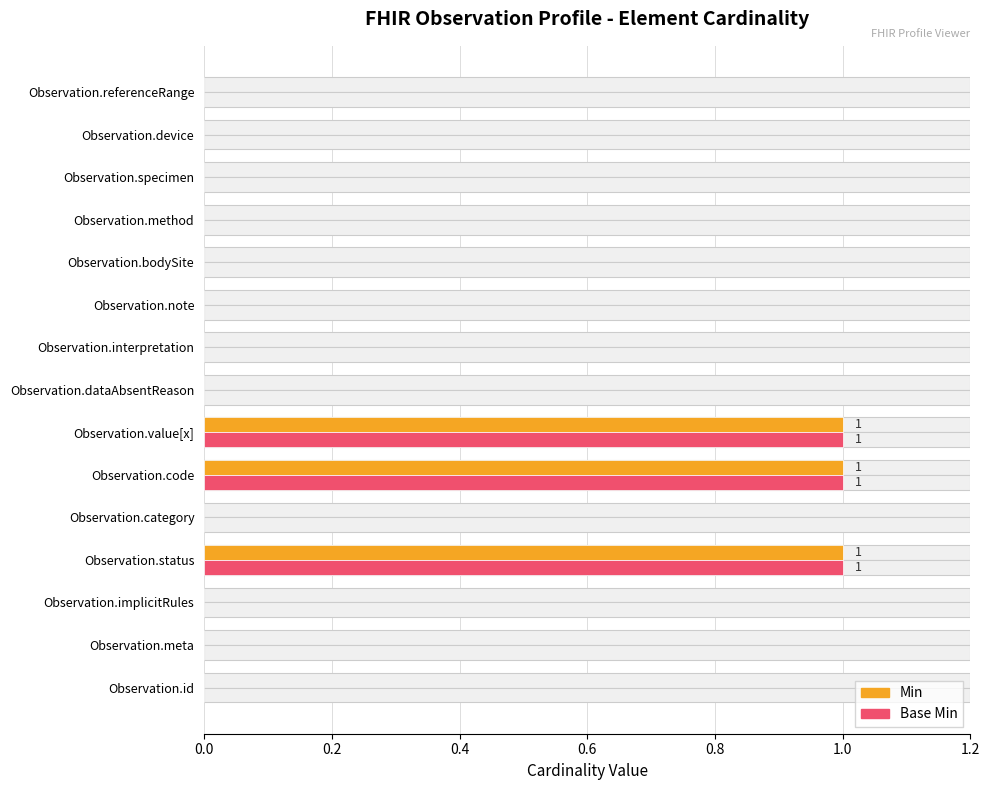

How many bars are there in total?

30